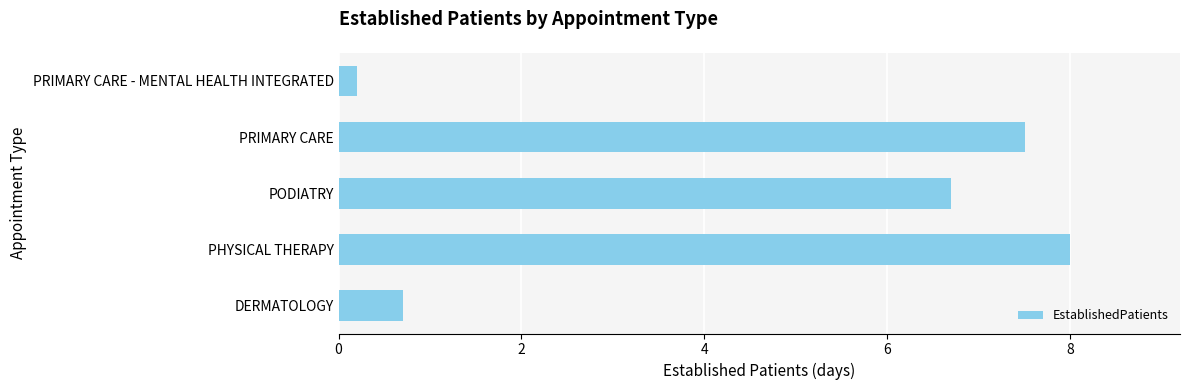

Rank the categories by value from highest to lowest.

PHYSICAL THERAPY, PRIMARY CARE, PODIATRY, DERMATOLOGY, PRIMARY CARE - MENTAL HEALTH INTEGRATED